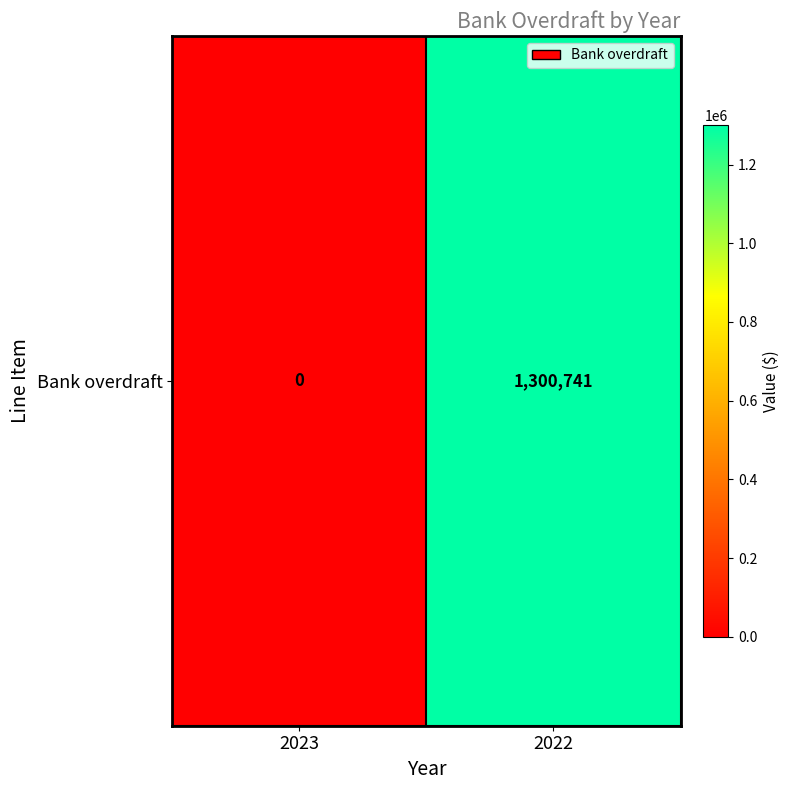

List the labels in order of value, smallest first.

2023, 2022